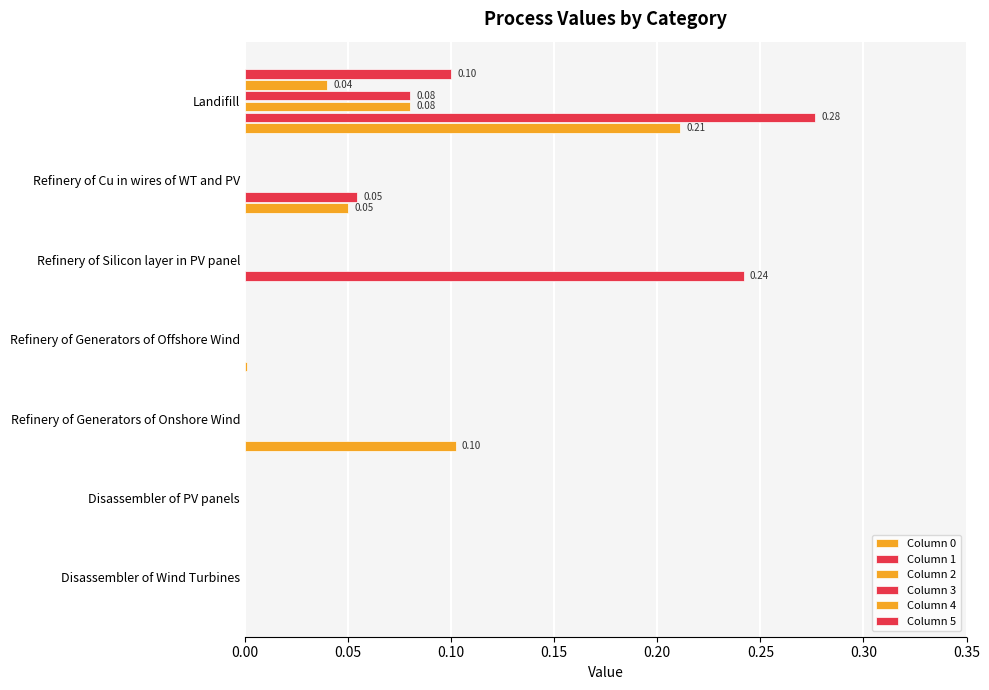

How many data points does each series have?

7